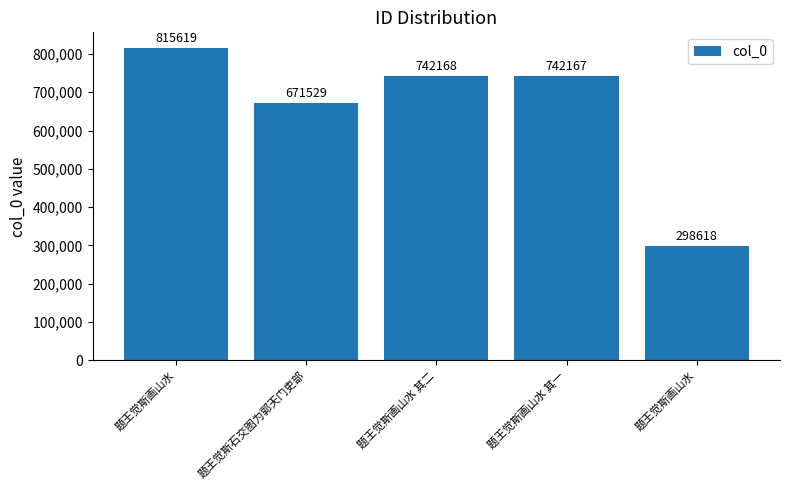

List the labels in order of value, smallest first.

题王觉斯画山水, 题王觉斯石交图为郭天门吏部, 题王觉斯画山水 其一, 题王觉斯画山水 其二, 题王觉斯画山水